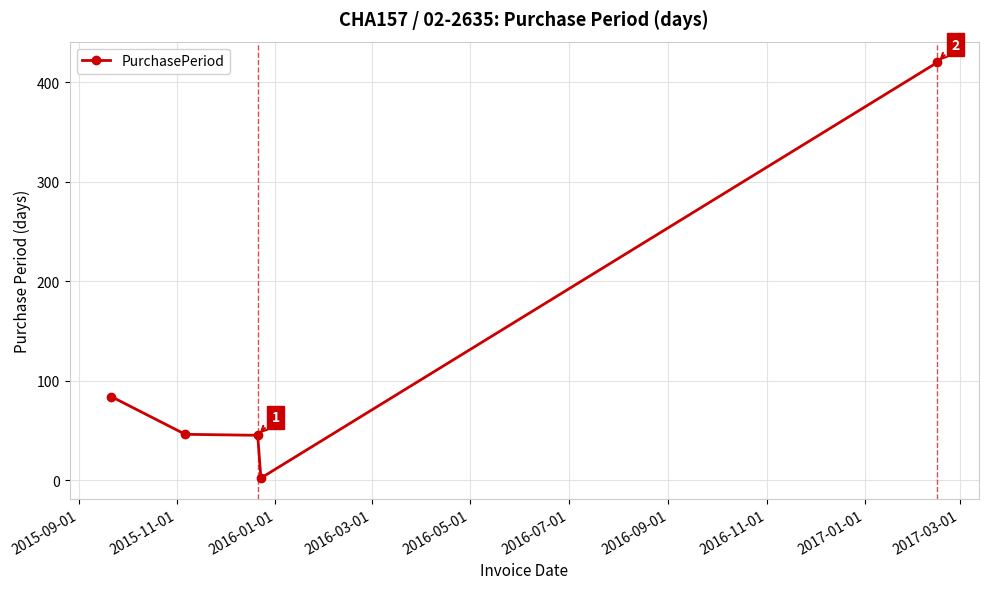

True or false: there are more than 2 points higher than both neighbors.

False